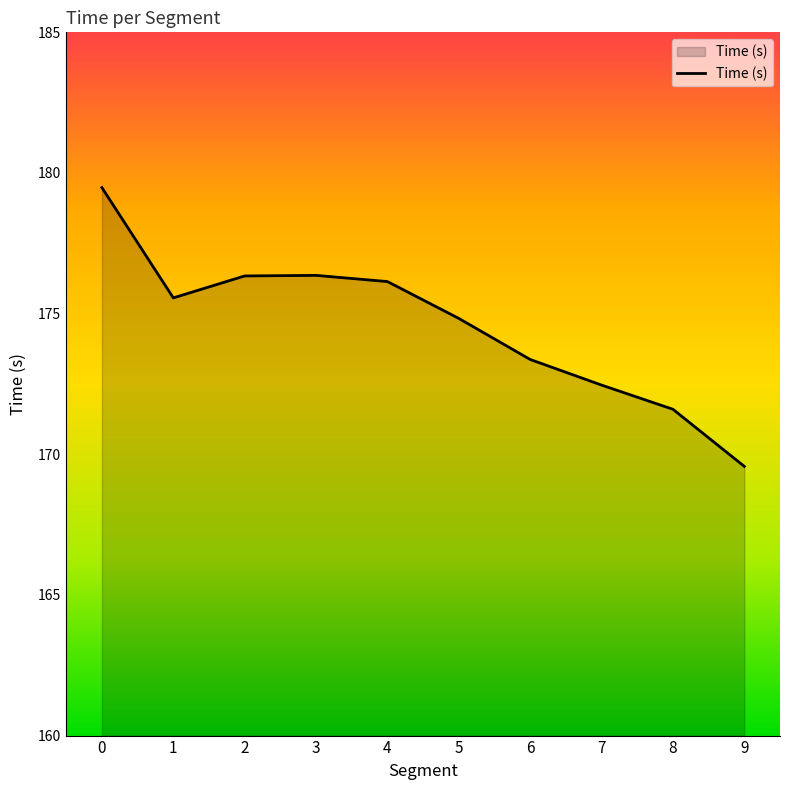

Does the chart display data point markers on the line(s)?

No